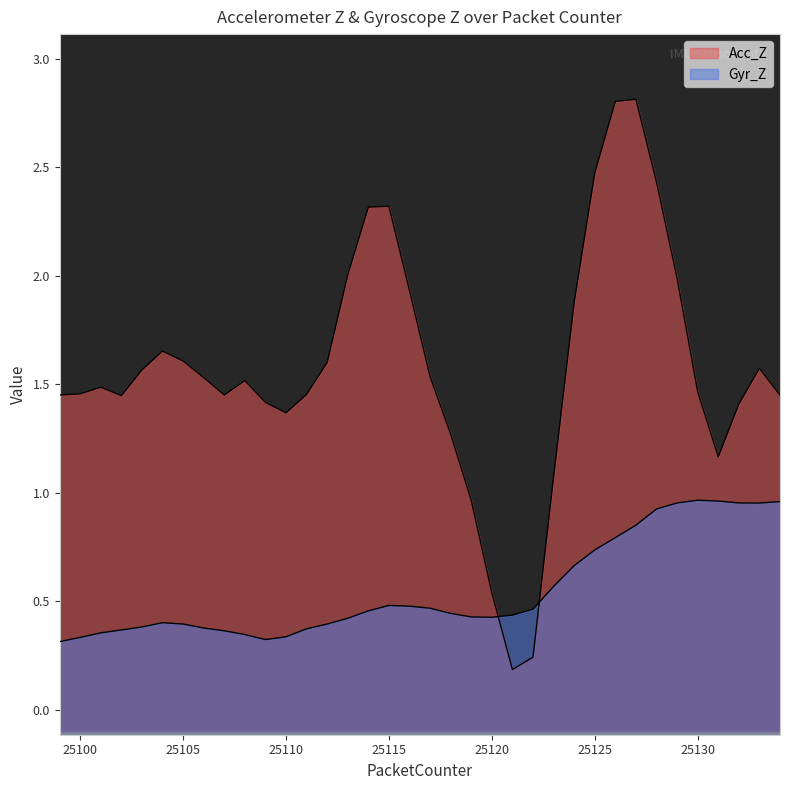

At 25117, list the series in order from largest to smallest.

Acc_Z, Gyr_Z